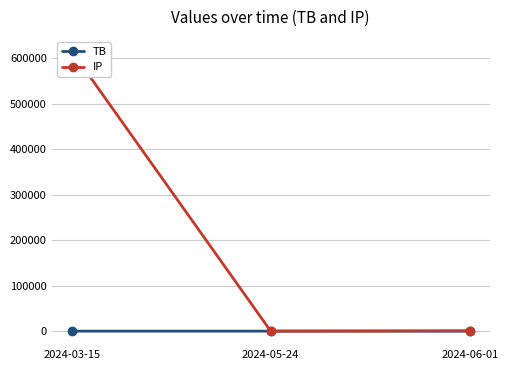

How many distinct data groups are displayed?

2